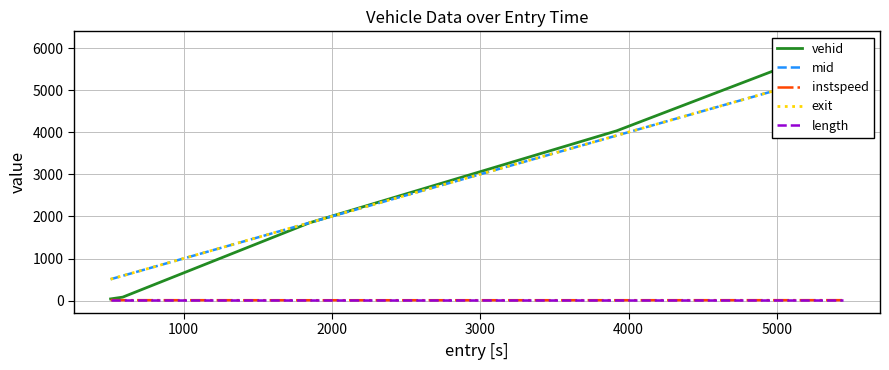

At 3000, list the series in order from largest to smallest.

vehid, exit, mid, length, instspeed